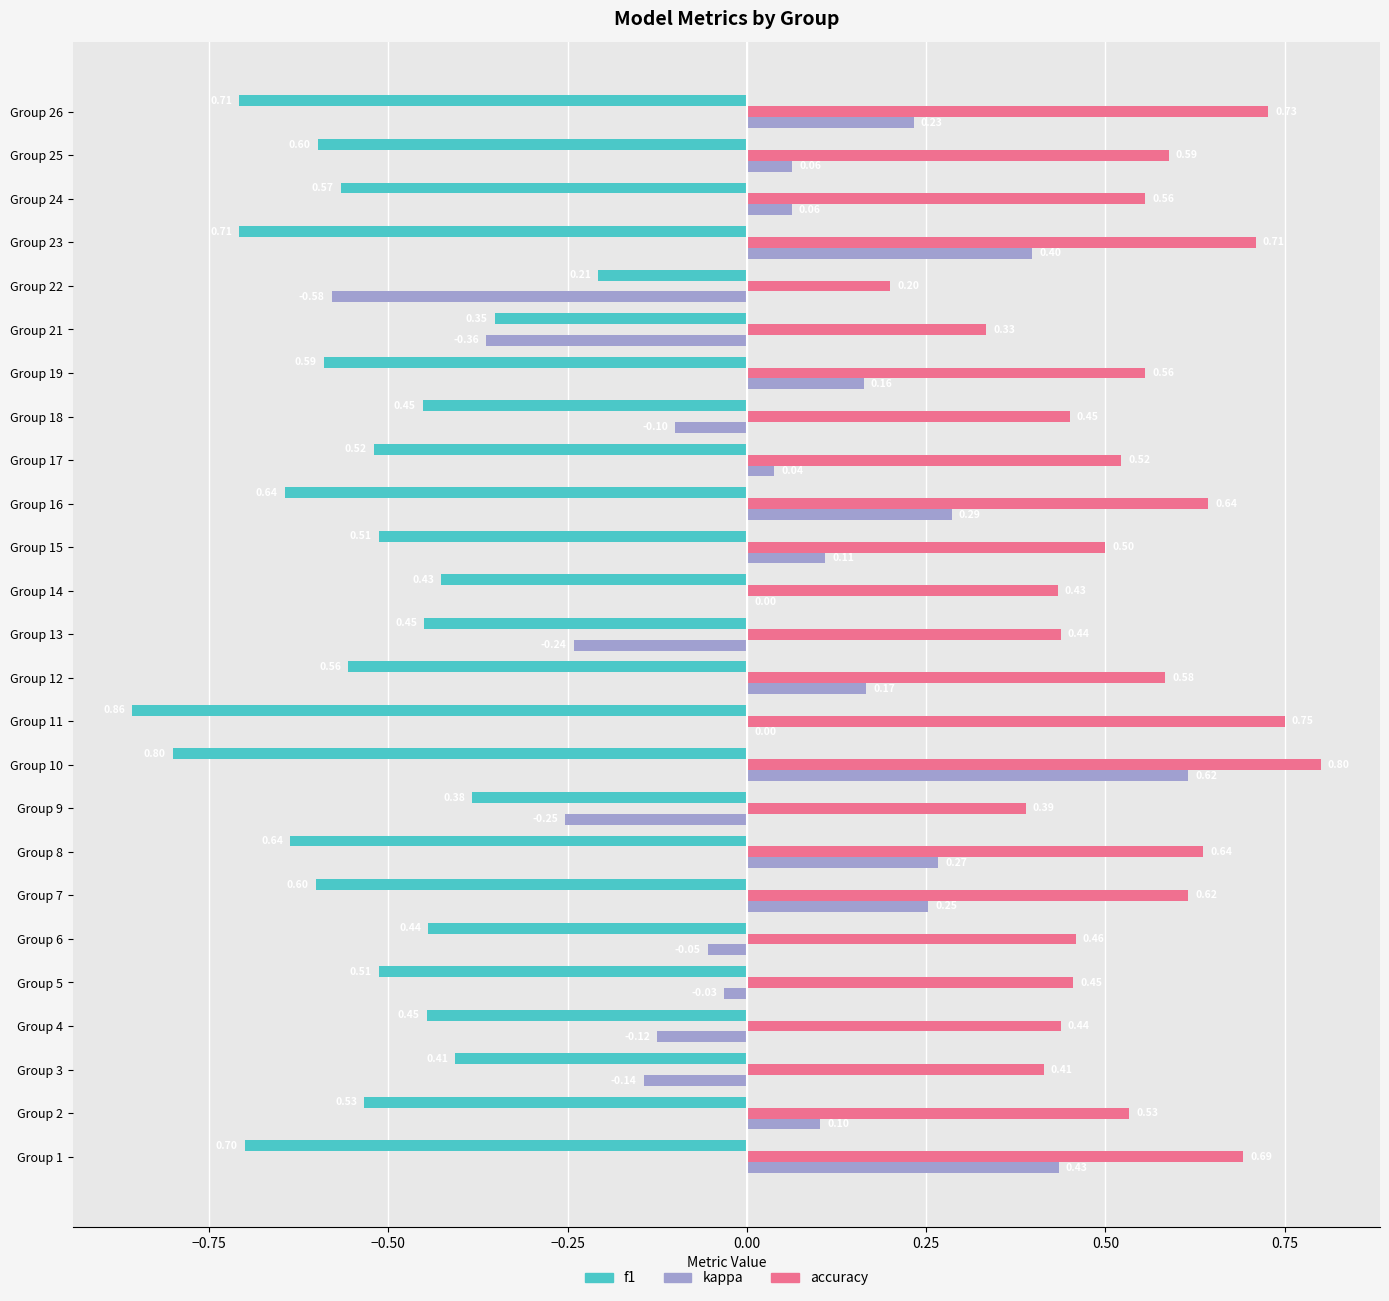

What is the sum of all f1 values?

-13.6